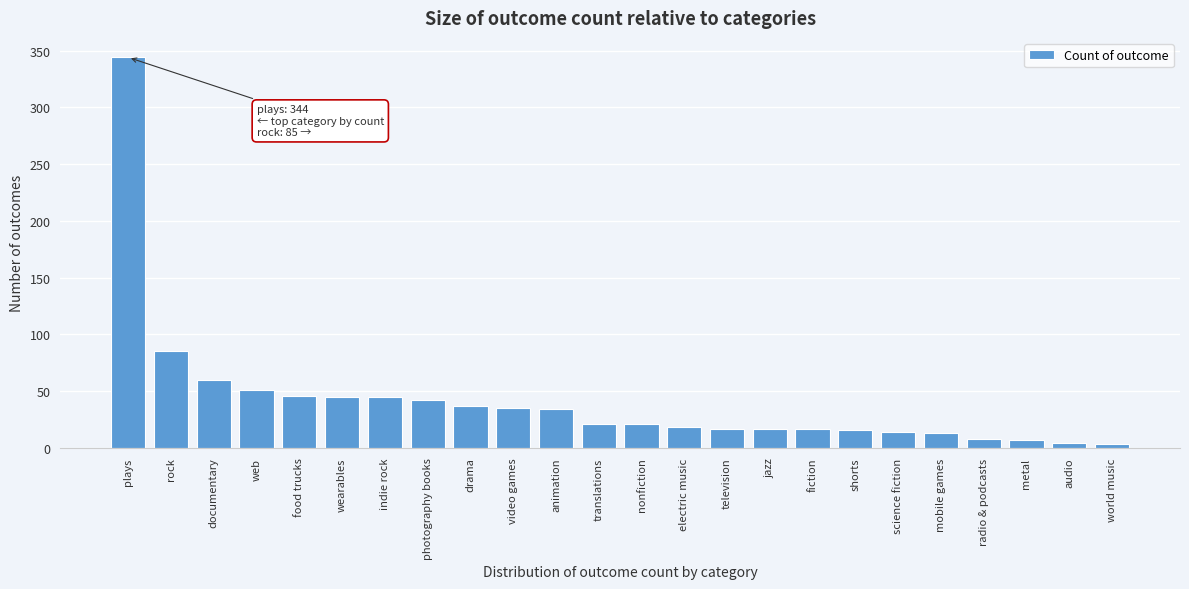

What position from the right is photography books?

17